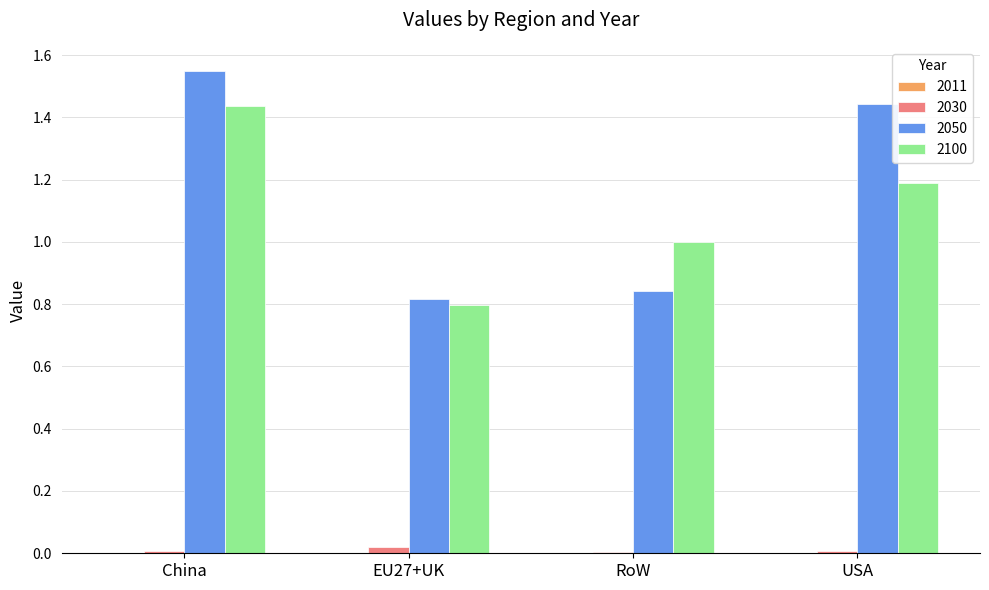

True or false: 2100 has a value of 1.0 at RoW.

True